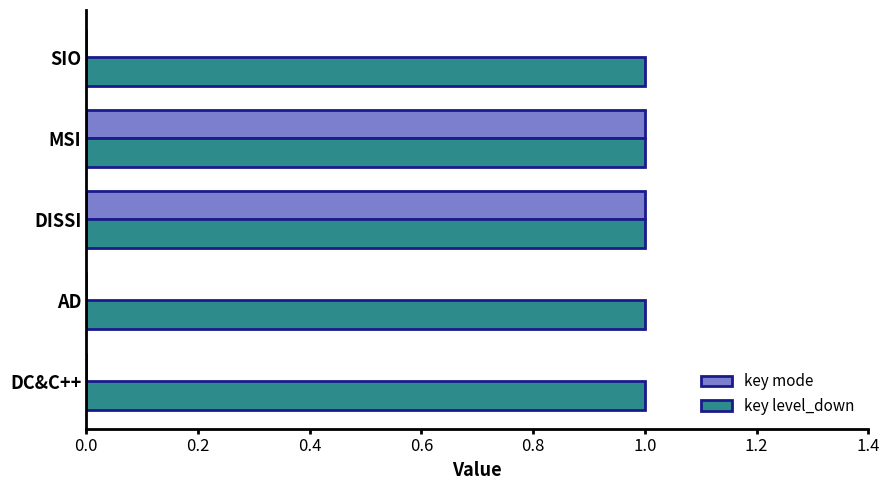

Which series has the largest total across all categories?

key level_down